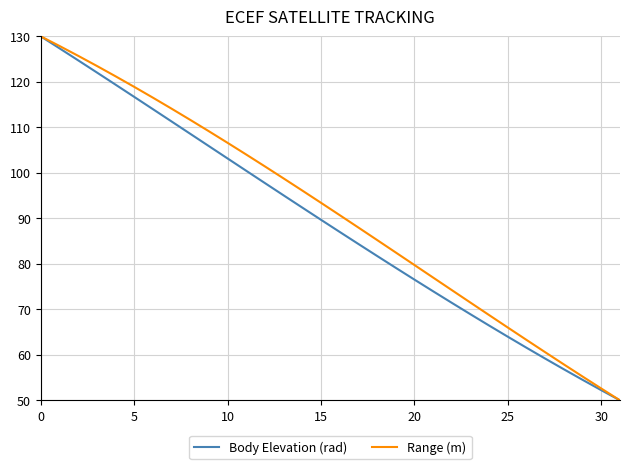

How many lines are shown in the chart?

2